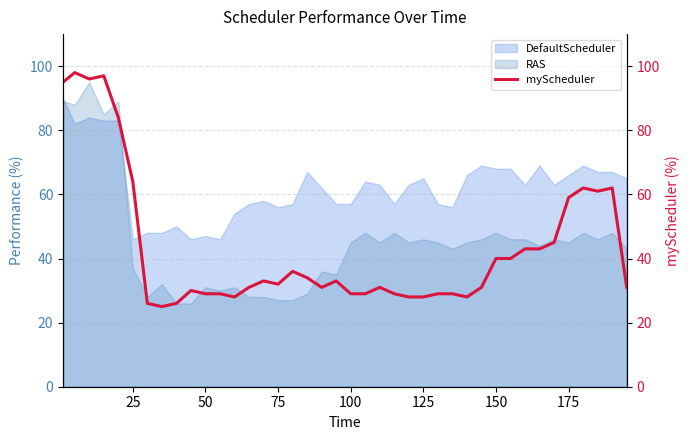

The value of RAS at 125 is 46. True or false?

True